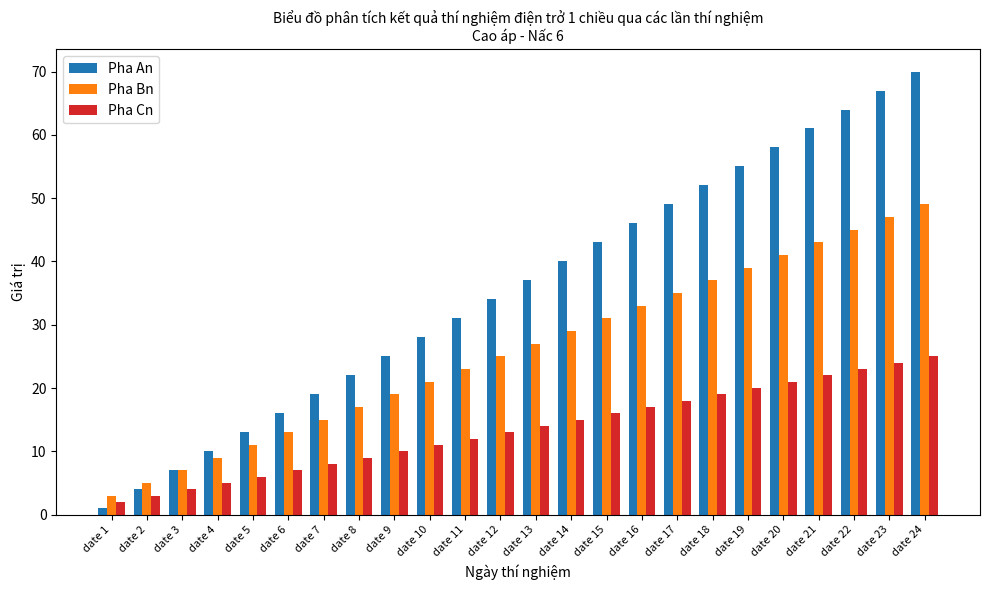

Which category has the lowest value across all series?

date 1